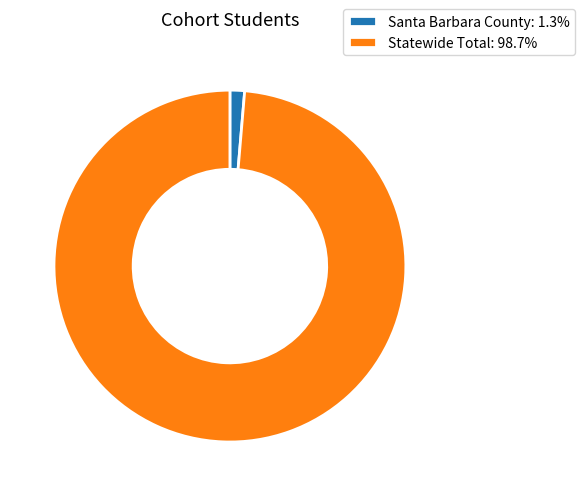

How many segments does this pie chart have?

2